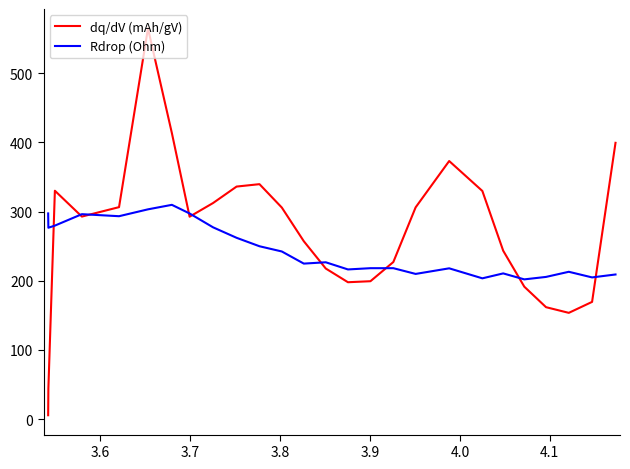

What are all the series names shown in the legend?

dq/dV (mAh/gV), Rdrop (Ohm)